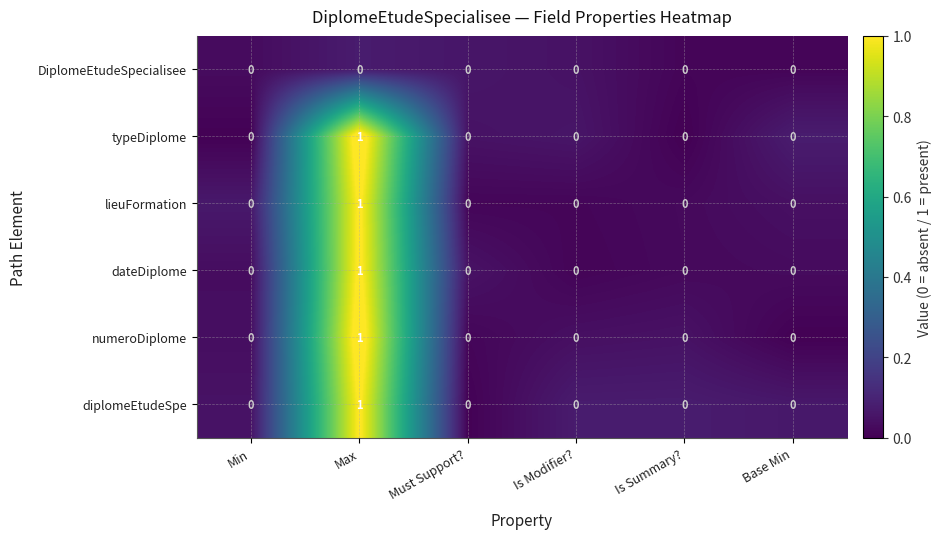

Count the number of data series in this chart.

6